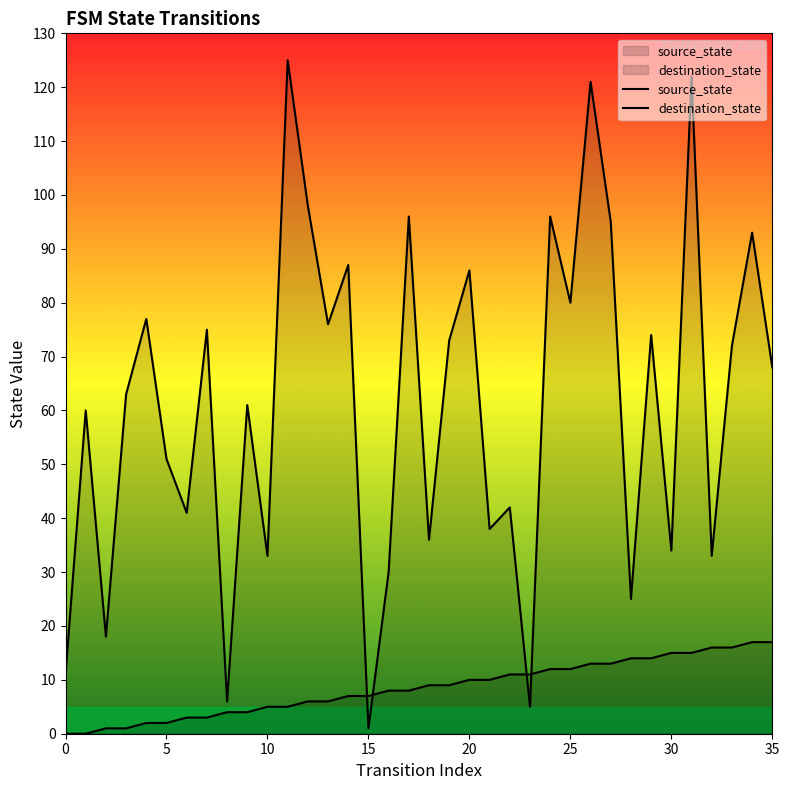

What value does the source_state series have at 21, to the nearest 5?

10